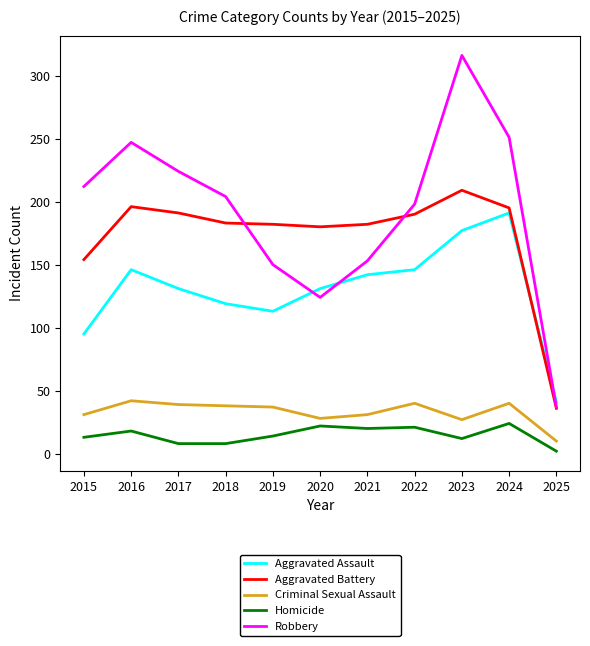

Count the number of categories in the chart.

11